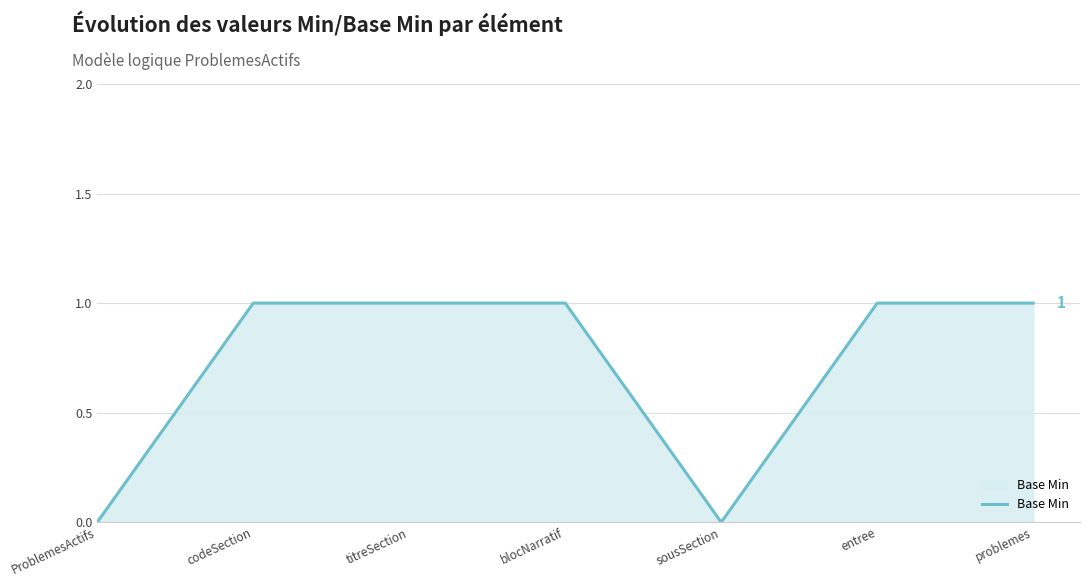

Reading right to left, extract all data points from this chart.

1	1	0	1	1	1	0